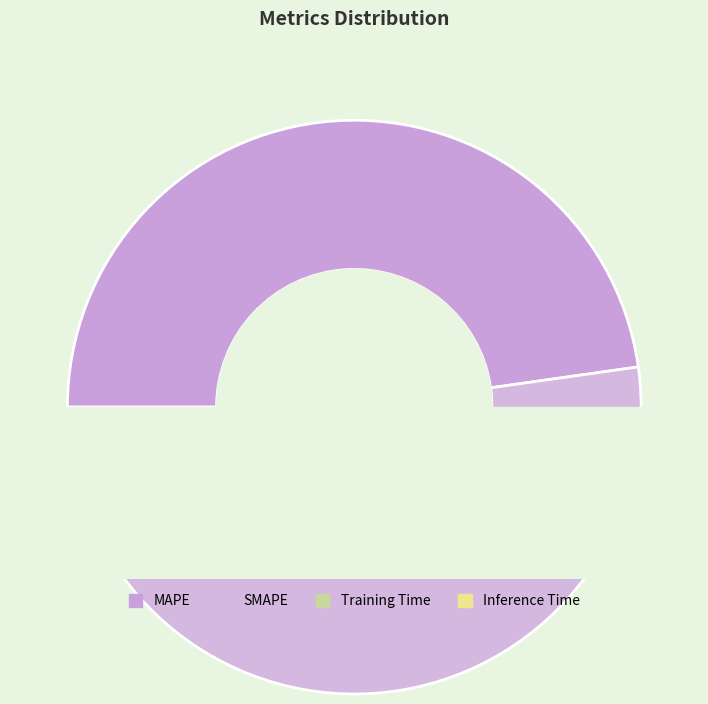

Rank the categories by value from lowest to highest.

Training Time, Inference Time, MAPE, SMAPE